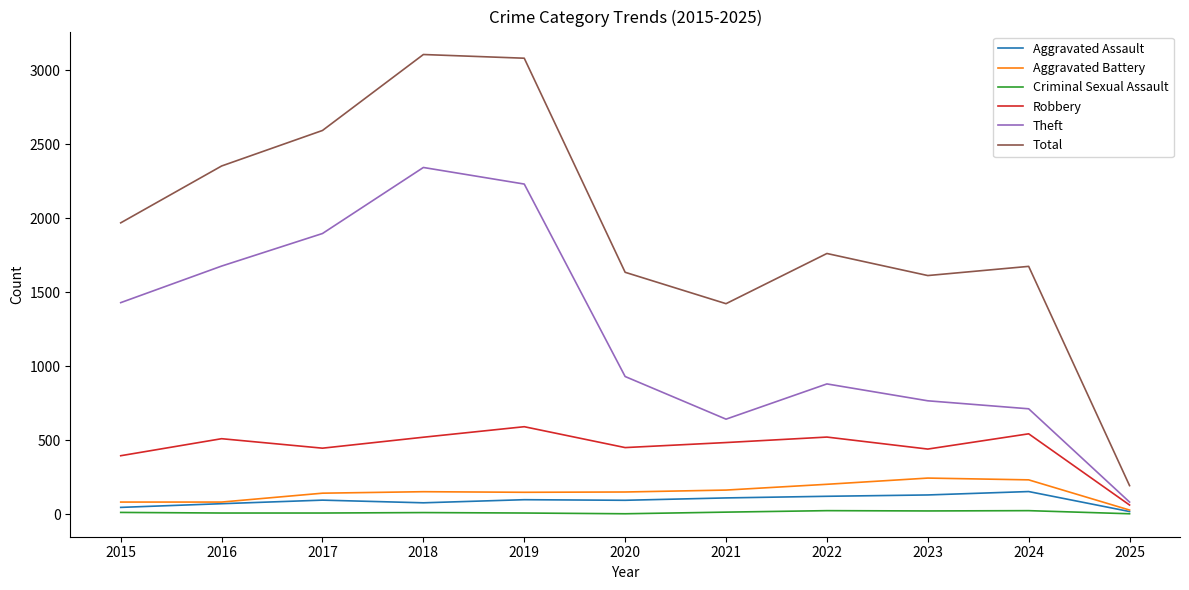

Is the value of Total at 2018 greater than the value of Aggravated Battery at 2020?

Yes